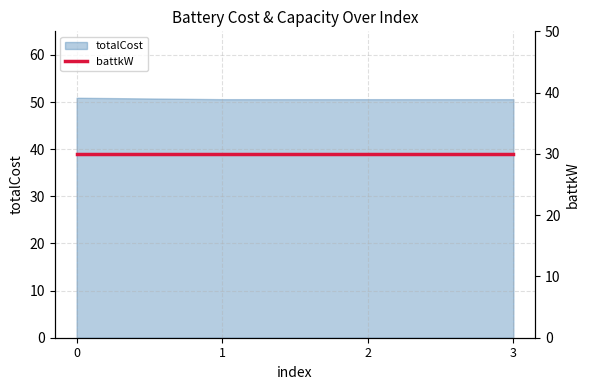

What is the value of the 3rd point from the left?

50.6